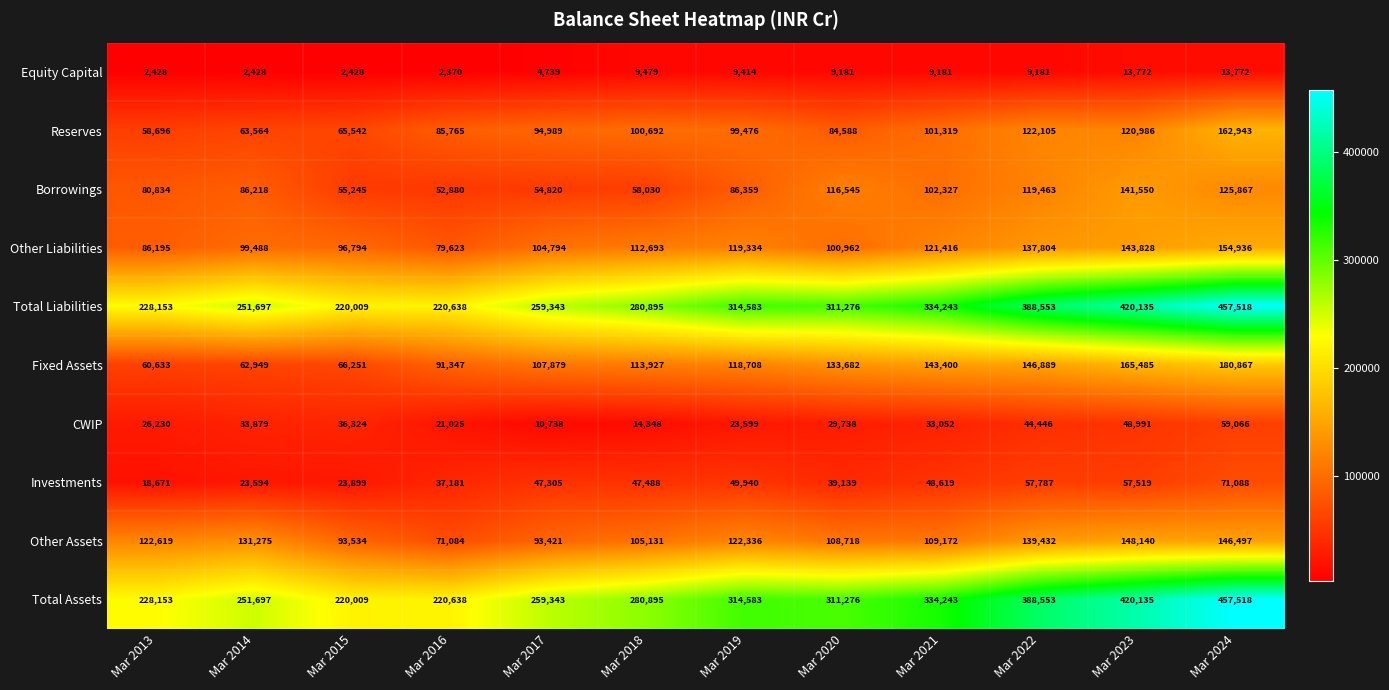

List the labels in order of Other Assets value, smallest first.

Mar 2016, Mar 2017, Mar 2015, Mar 2018, Mar 2020, Mar 2021, Mar 2019, Mar 2013, Mar 2014, Mar 2022, Mar 2024, Mar 2023